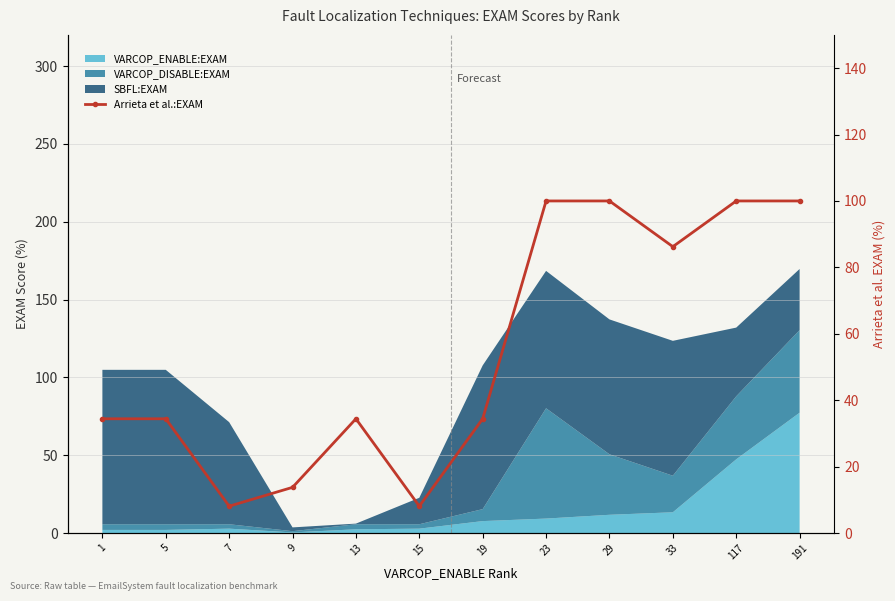

What is the value of the 2nd point from the left?

34.4